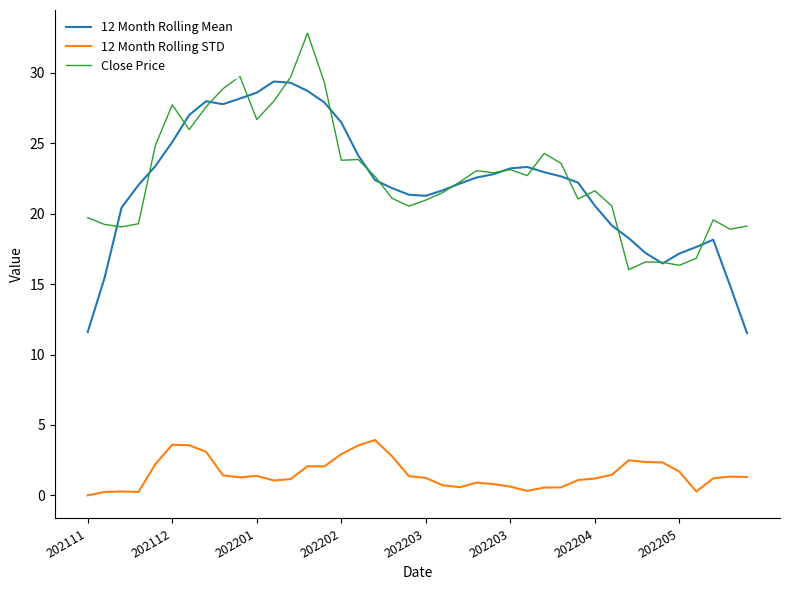

Which series has the widest spread of values?

12 Month Rolling Mean